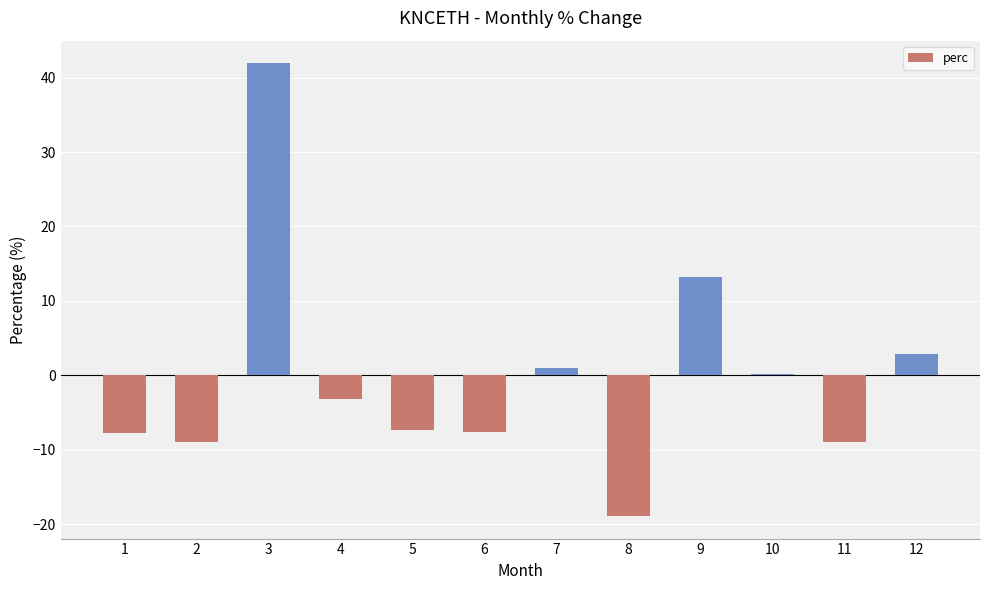

What is the greatest value displayed?

41.9